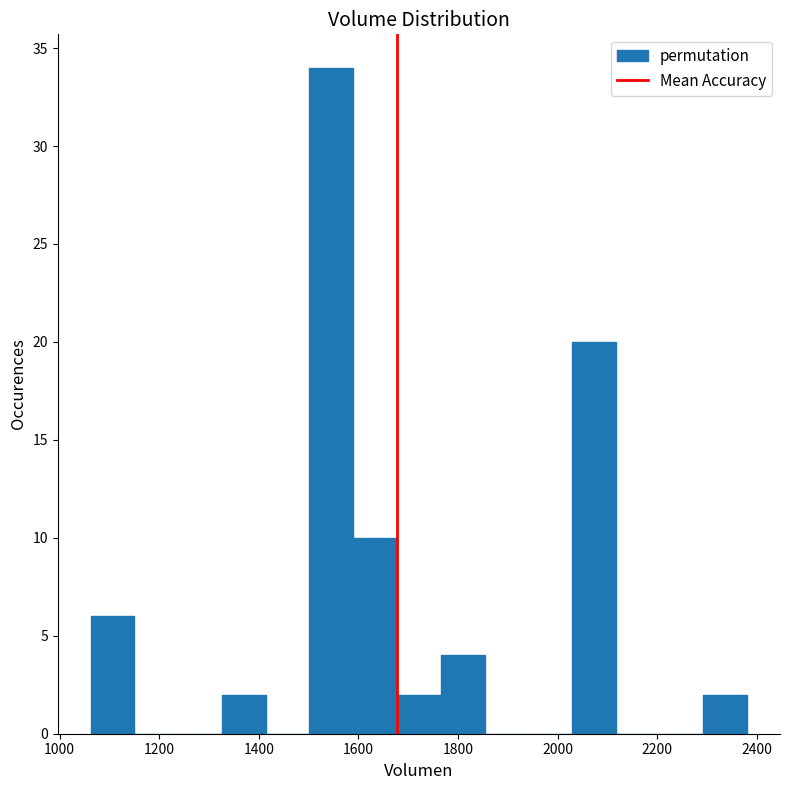

Reading left to right, transcribe this chart: for each bar, give the range it covers on the x-axis and its height. Neither the bar edges nor the heights are printed on the chart, so give them approximately, as read against the axes.

1060 to 1160: 6
1160 to 1240: 0
1240 to 1320: 0
1320 to 1420: 2
1420 to 1500: 0
1500 to 1580: 34
1580 to 1680: 10
1680 to 1760: 2
1760 to 1860: 4
1860 to 1940: 0
1940 to 2020: 0
2020 to 2120: 20
2120 to 2200: 0
2200 to 2300: 0
2300 to 2380: 2